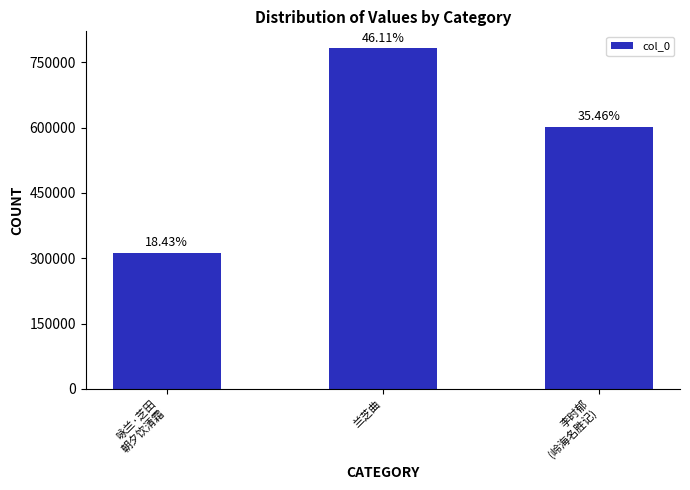

Reading left to right, transcribe all the data shown in this chart.

咏兰·芝田
朝夕饮清霜=312561	兰芝曲=781784	李时郁
(岭海名胜记)=601152